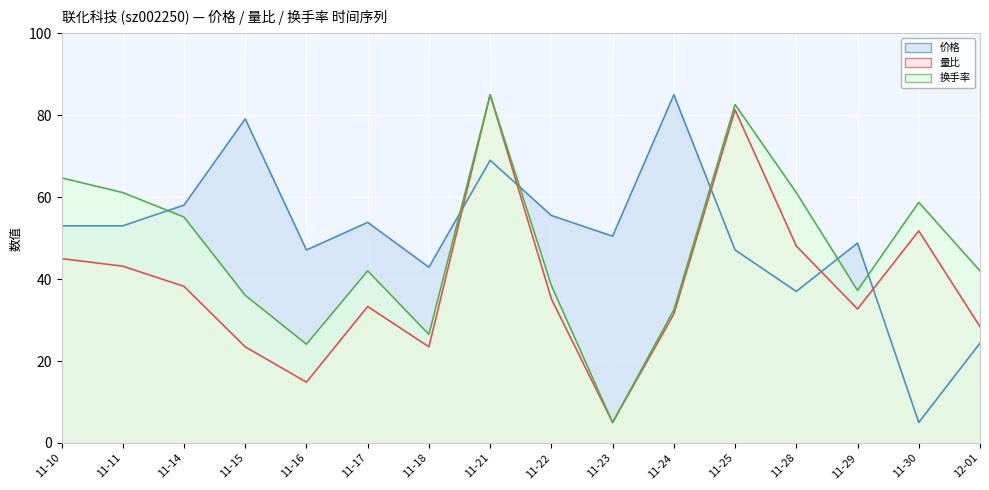

What are all the series names shown in the legend?

价格 (line), 量比 (line), 换手率 (line)